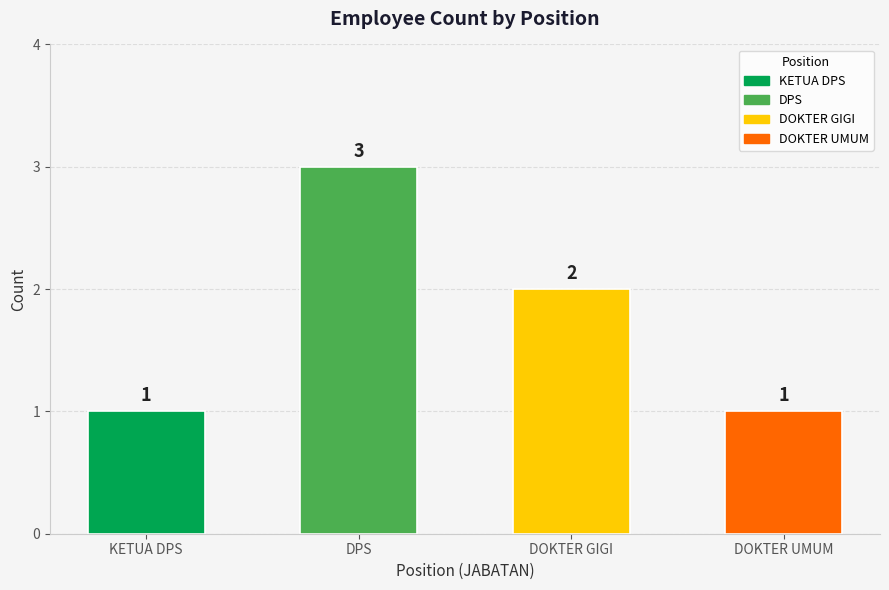

Reading left to right, list all the values displayed in this chart.

1	3	2	1